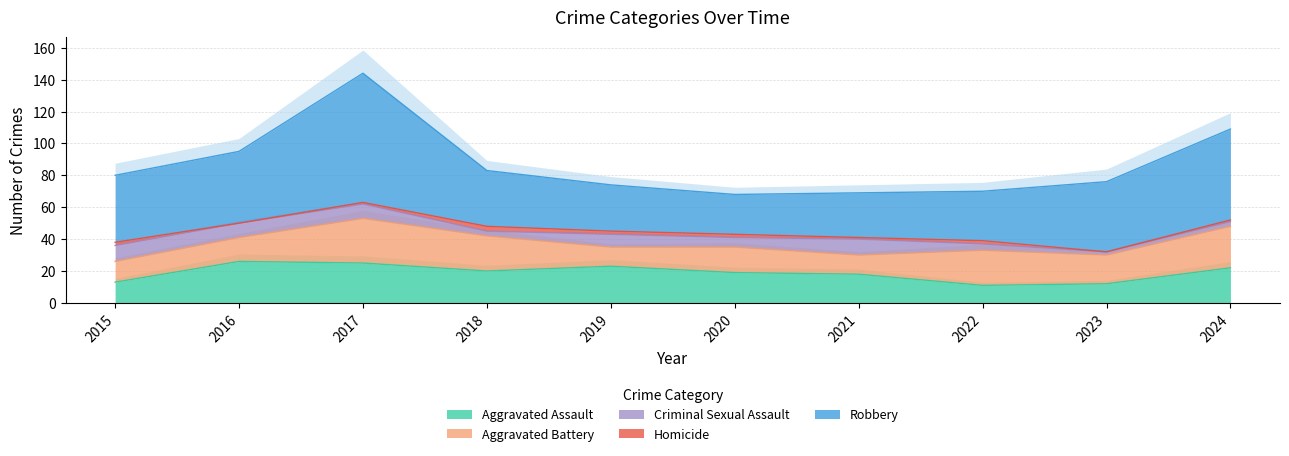

Reading left to right, list all the values displayed in this chart.

Aggravated Assault: 2015=13	2016=26	2017=25	2018=20	2019=23	2020=19	2021=18	2022=11	2023=12	2024=22
Aggravated Battery: 2015=13	2016=15	2017=28	2018=22	2019=12	2020=16	2021=12	2022=22	2023=18	2024=26
Criminal Sexual Assault: 2015=10	2016=9	2017=9	2018=3	2019=8	2020=6	2021=10	2022=4	2023=2	2024=3
Homicide: 2015=2	2016=0	2017=1	2018=3	2019=2	2020=2	2021=1	2022=2	2023=0	2024=1
Robbery: 2015=42	2016=45	2017=81	2018=35	2019=29	2020=25	2021=28	2022=31	2023=44	2024=57